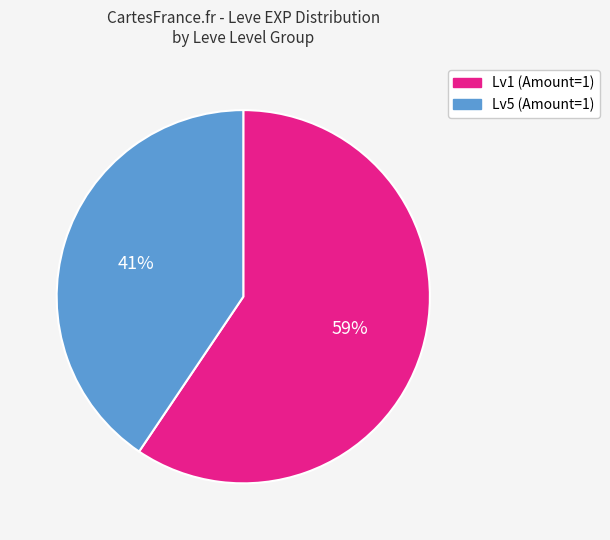

The Lv5 (Amount=1) slice represents 41% of the pie. True or false?

True